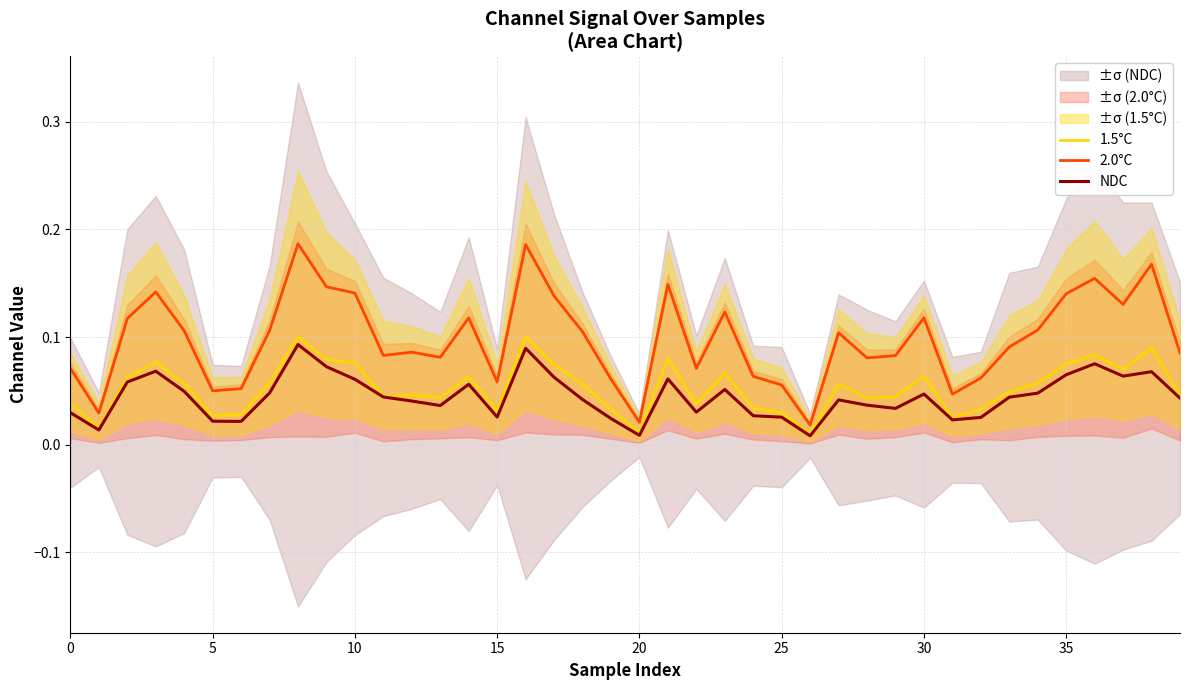

The value of NDC at 29 is 0.0. True or false?

False